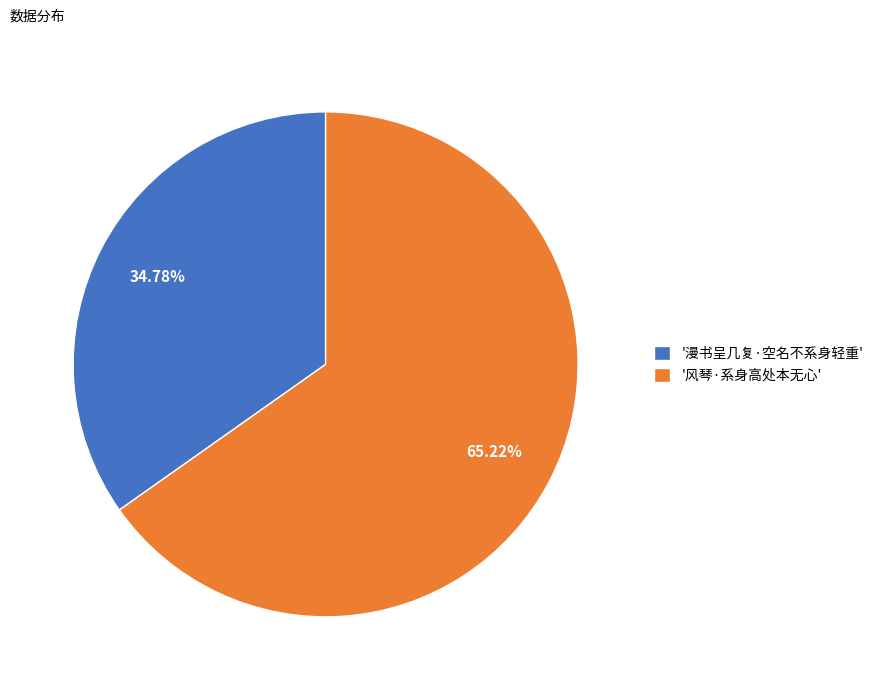

Does any single category account for the majority?

Yes